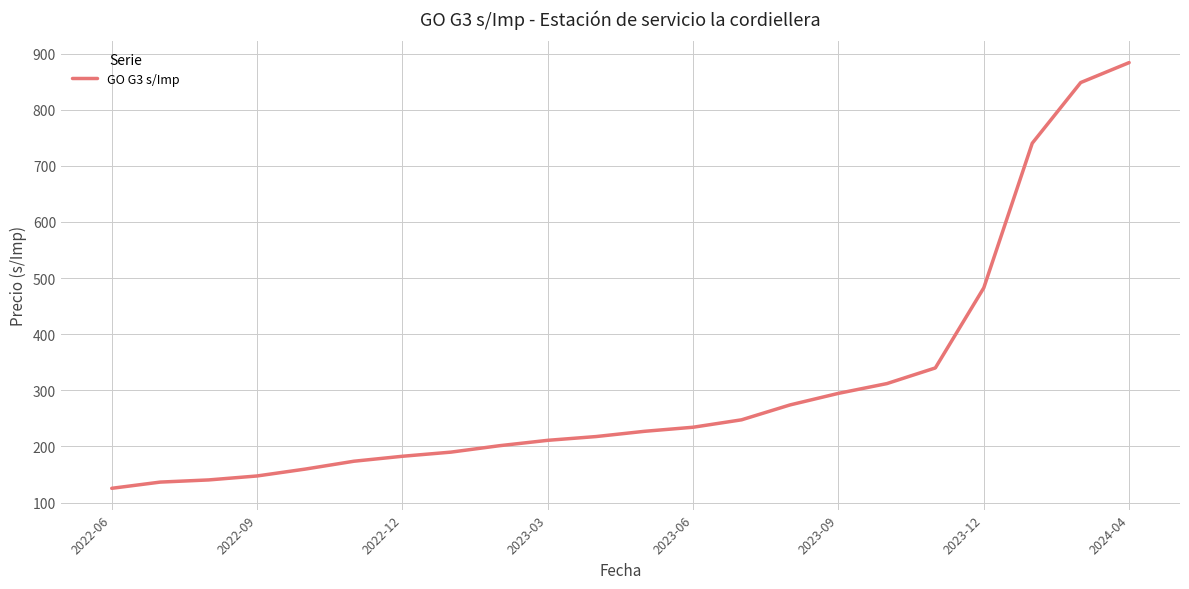

How many values exceed 226?

11